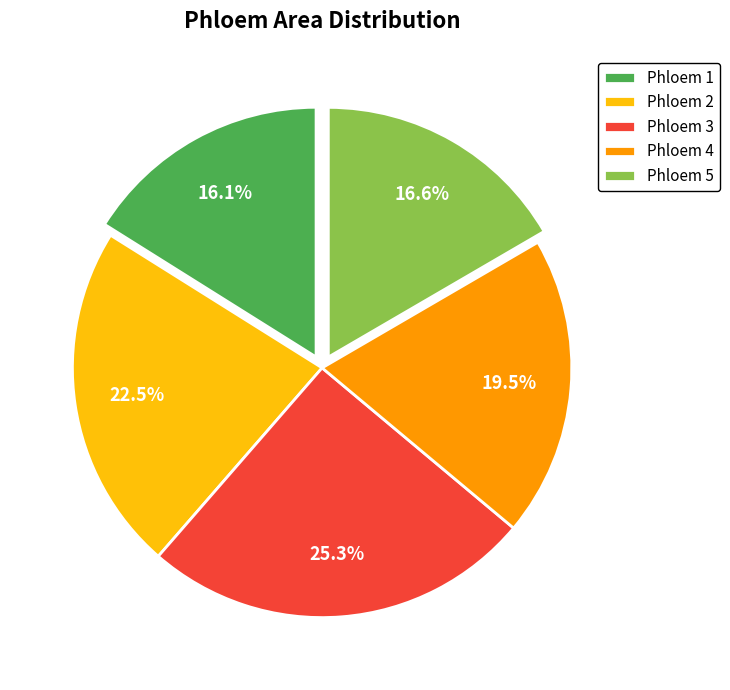

What percentage do Phloem 2 and Phloem 3 together represent?

47.8%